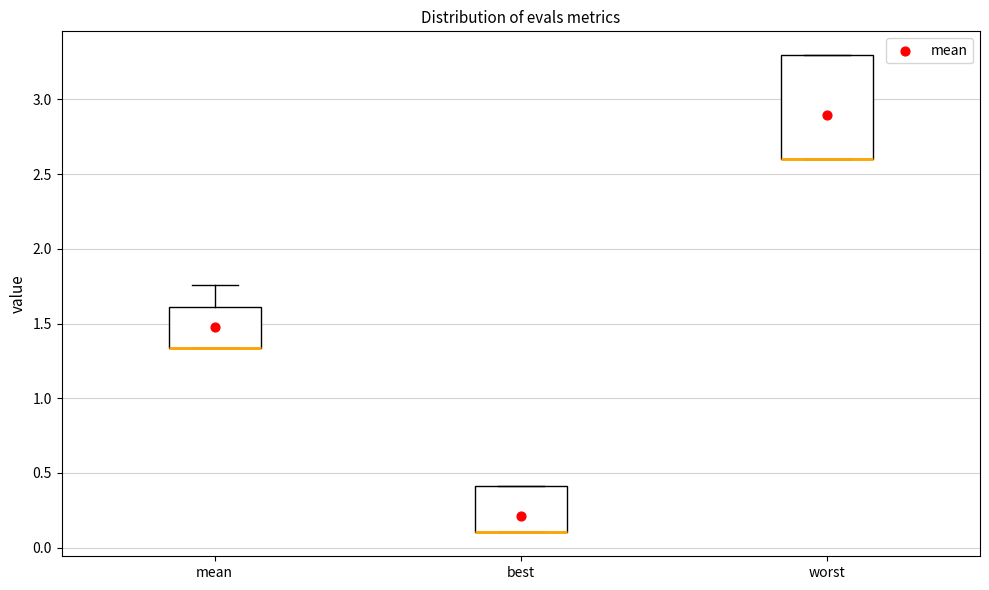

Reading left to right, transcribe this box plot: for each box, give where its median line is, the range the box spans, and where its two whiskers end, as read against the y-axis. The values are not printed on the chart, so give them approximately, as read against the axis.

mean: median 1.35 (drawn on the box's lower edge), box 1.35 to 1.60, whiskers 1.35 to 1.75
best: median 0.10 (drawn on the box's lower edge), box 0.10 to 0.40, whiskers 0.10 to 0.40
worst: median 2.60 (drawn on the box's lower edge), box 2.60 to 3.30, whiskers 2.60 to 3.30